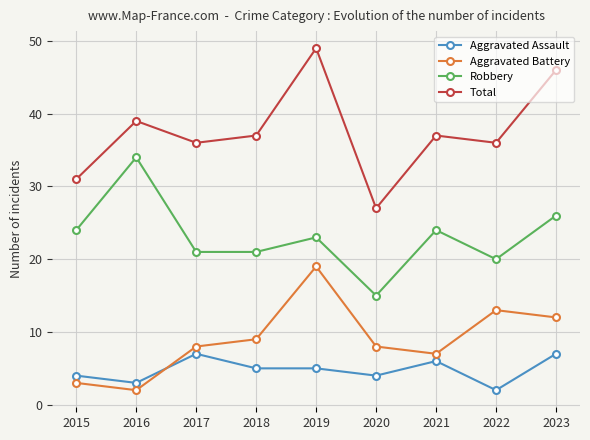

At which category is the sum across all series the highest?

2019